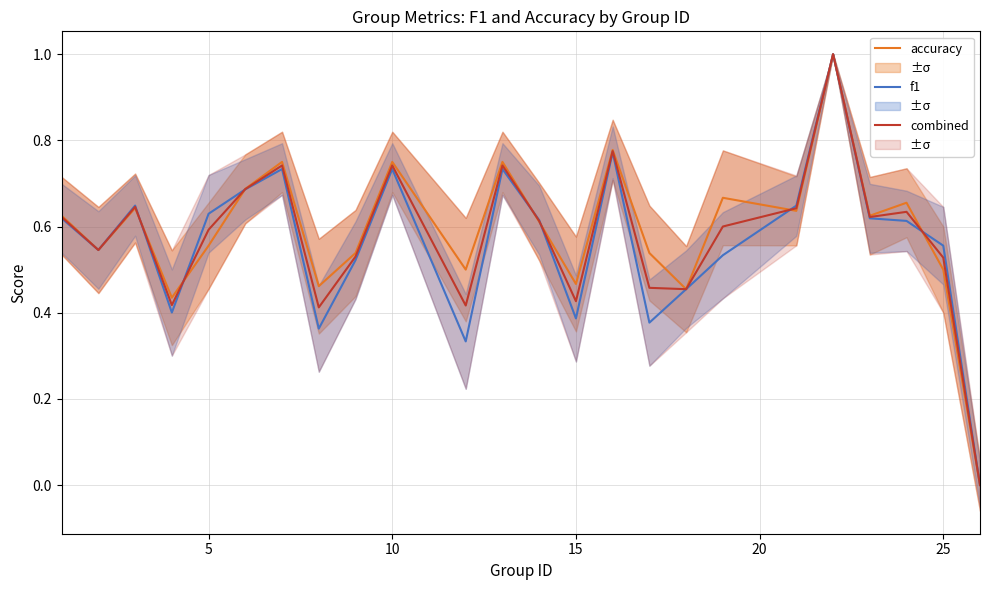

Is it true that f1 equals 0.3 at 10?

False